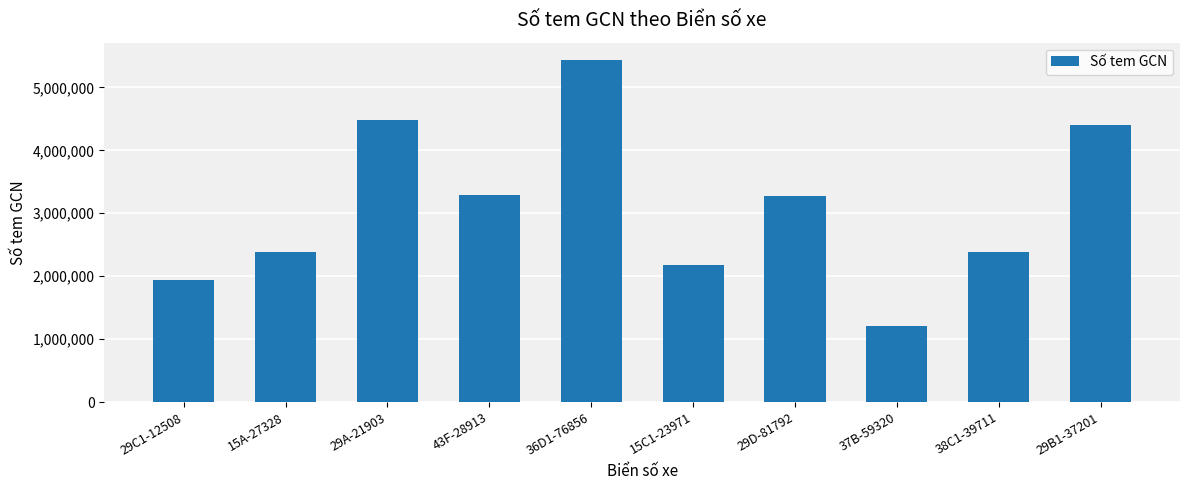

Is it true that the value at 38C1-39711 is 4142665?

False